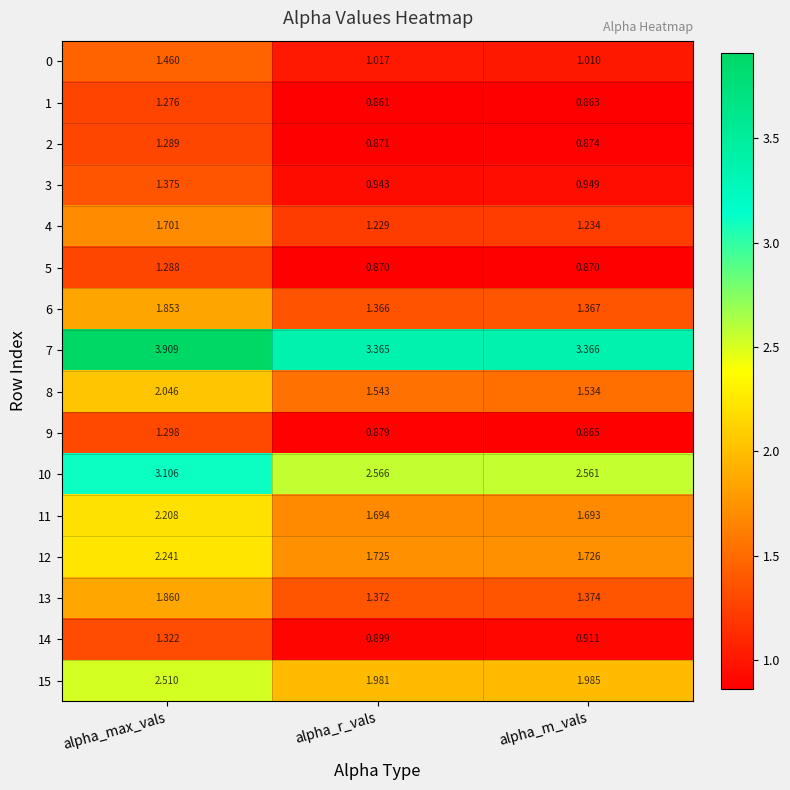

At how many categories does at least one series exceed 2?

3